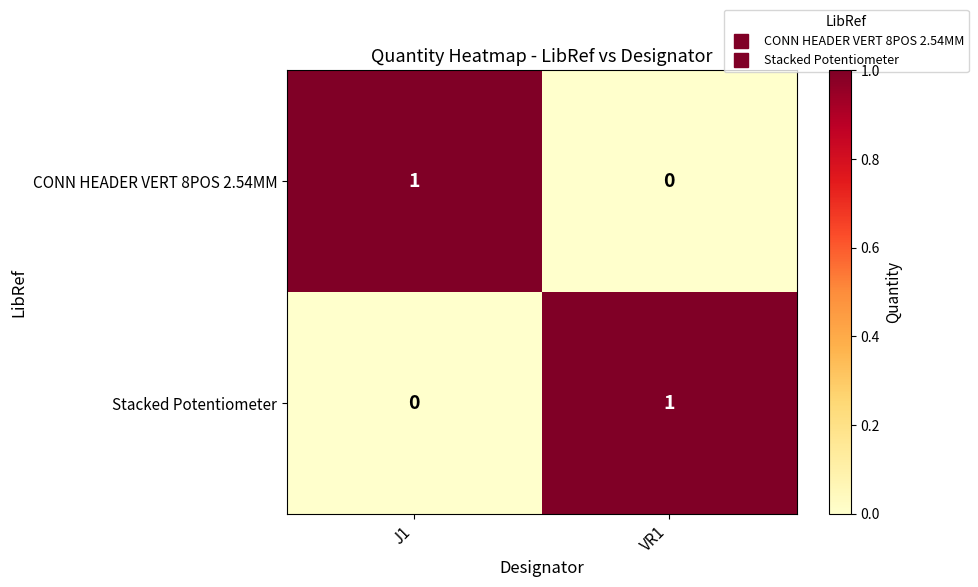

At which label does CONN HEADER VERT 8POS 2.54MM reach its peak?

J1